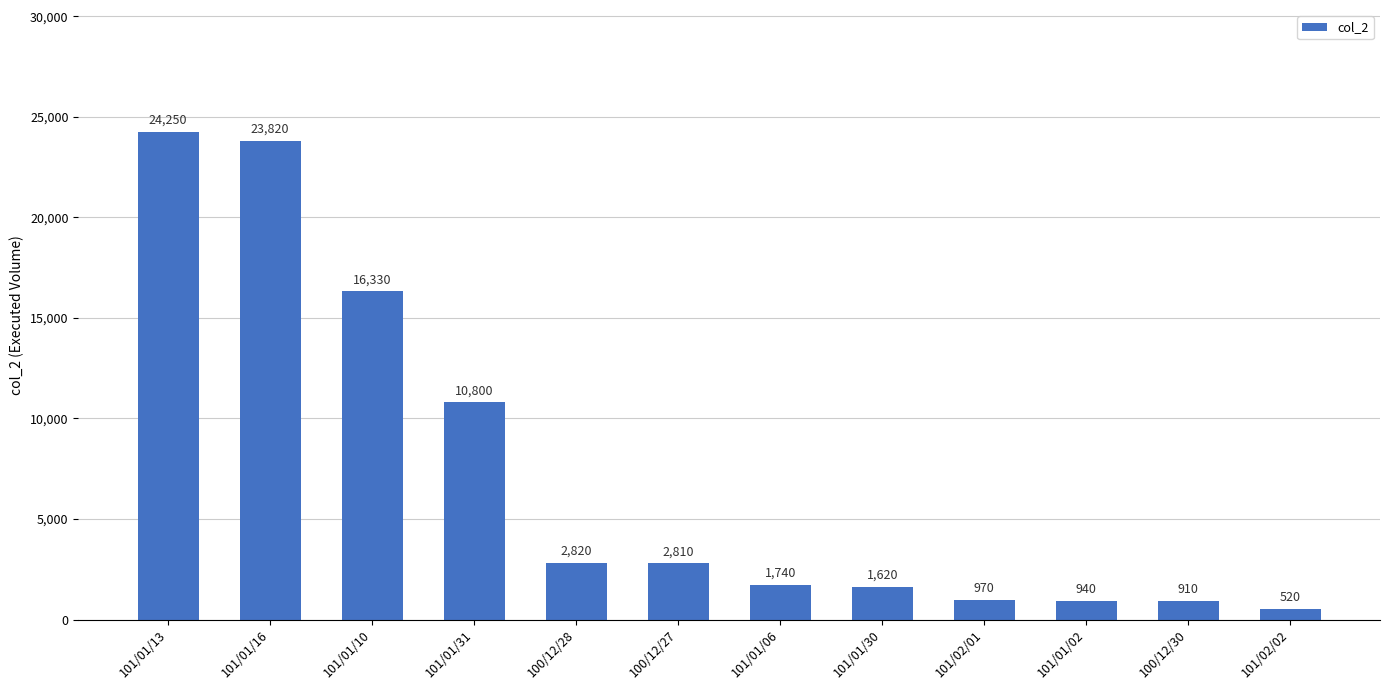

True or false: the data shows 15306 at 101/01/31.

False